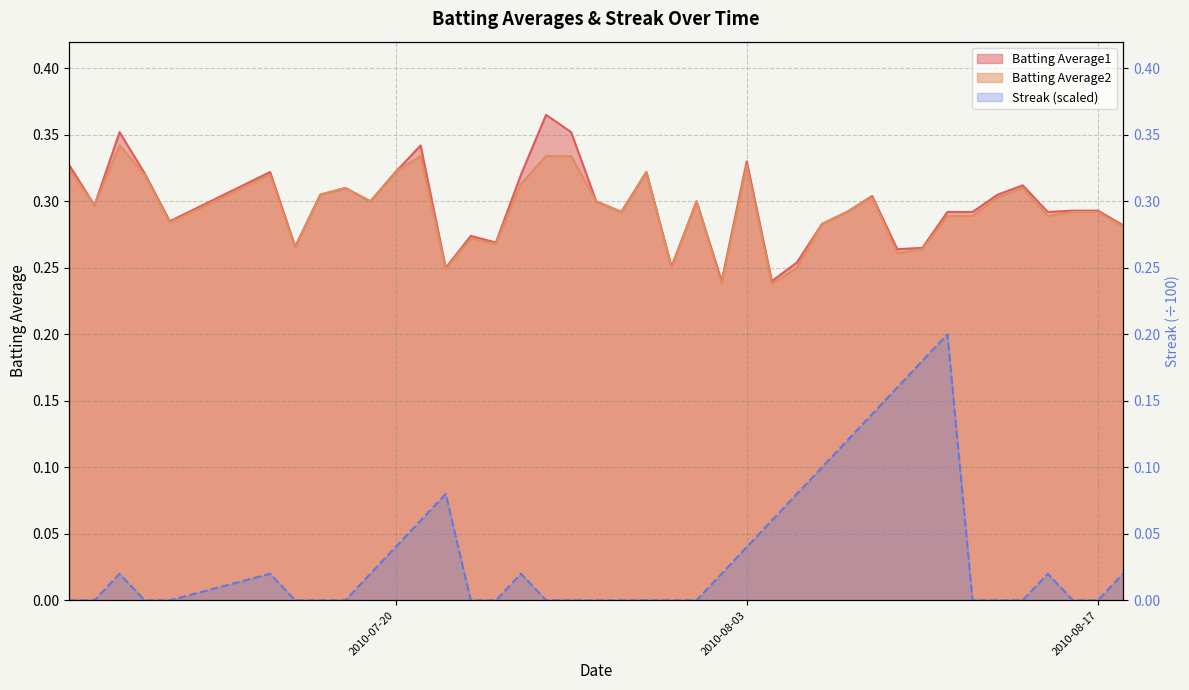

Which has a higher value, 2010-07-27 or 2010-08-18?

2010-07-27